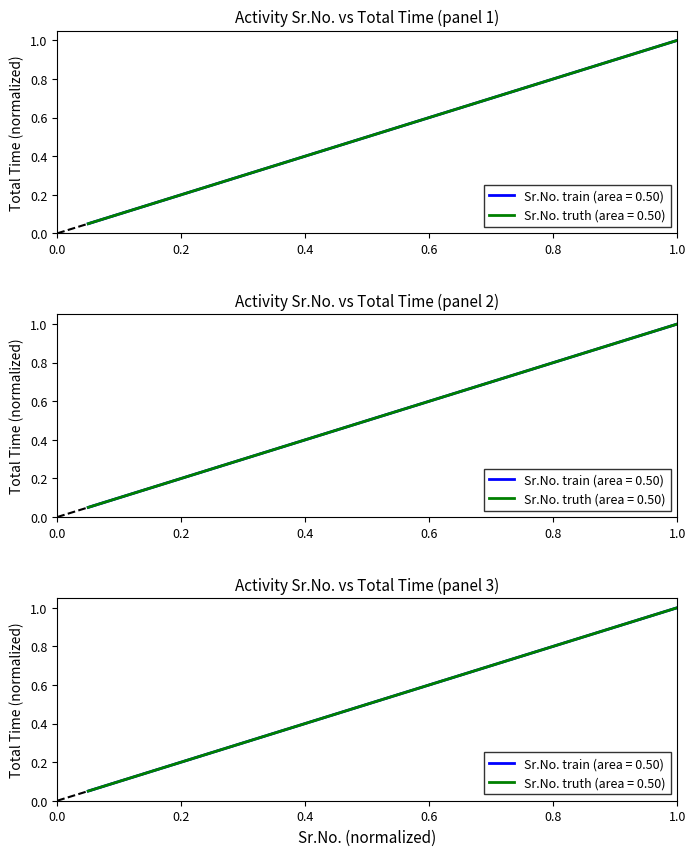

What is the maximum value shown in the chart?

1.0